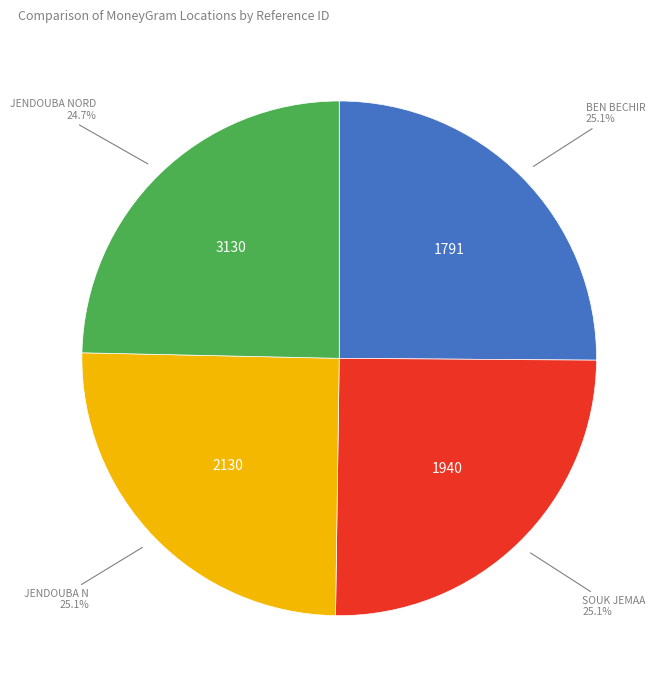

Is there any slice that represents more than half of the pie?

No